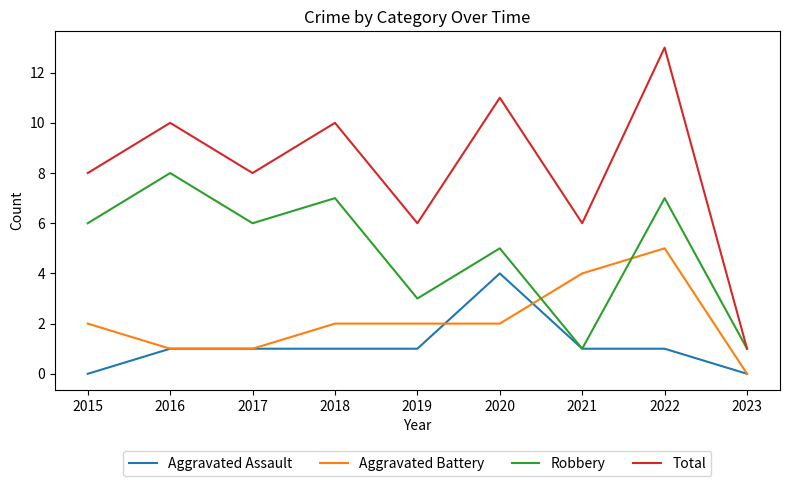

True or false: Aggravated Battery and Total cross at least once.

False